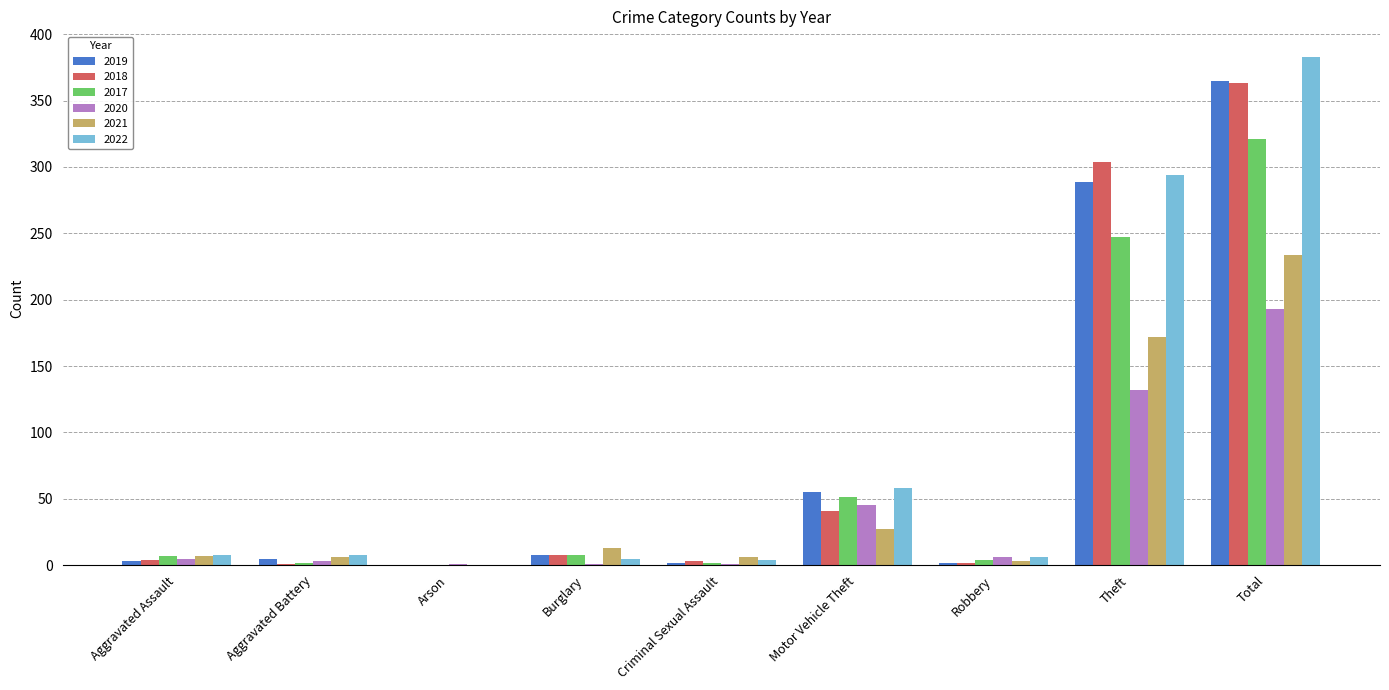

How many groups of bars are there?

9